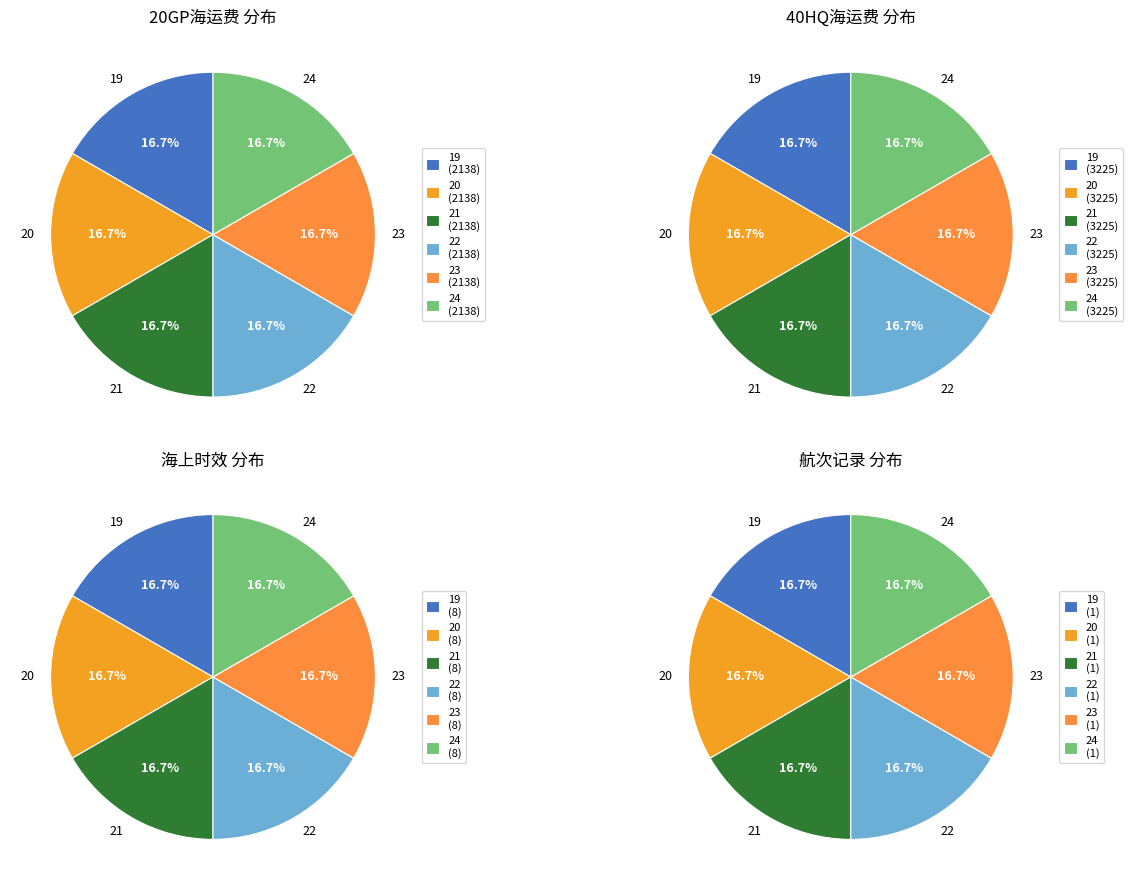

To the nearest percent, what portion does 24 represent?

17%